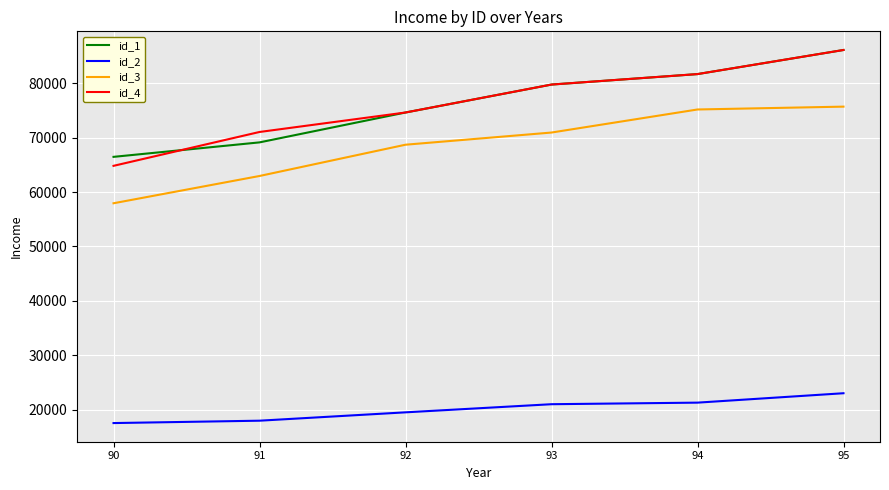

The id_4 series shows 120226 at 92. True or false?

False